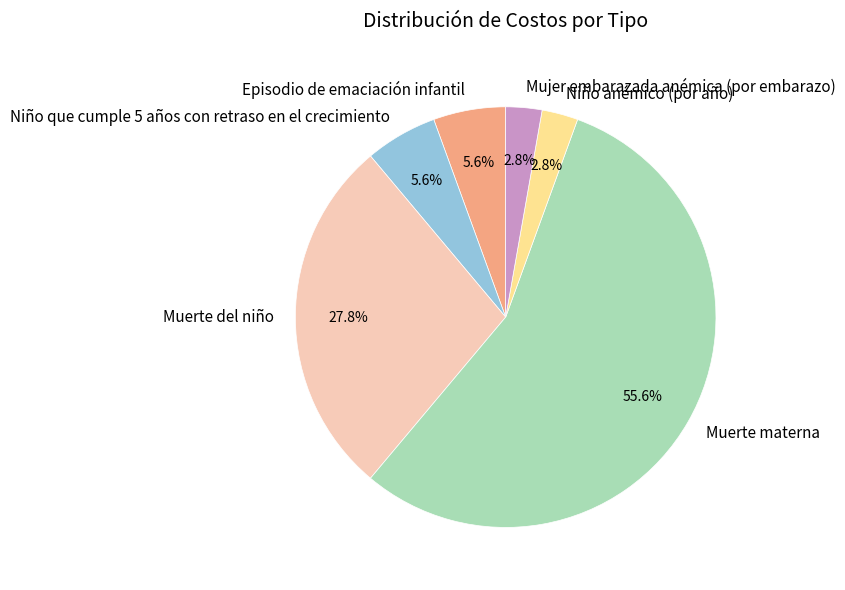

What is the majority slice?

Muerte materna